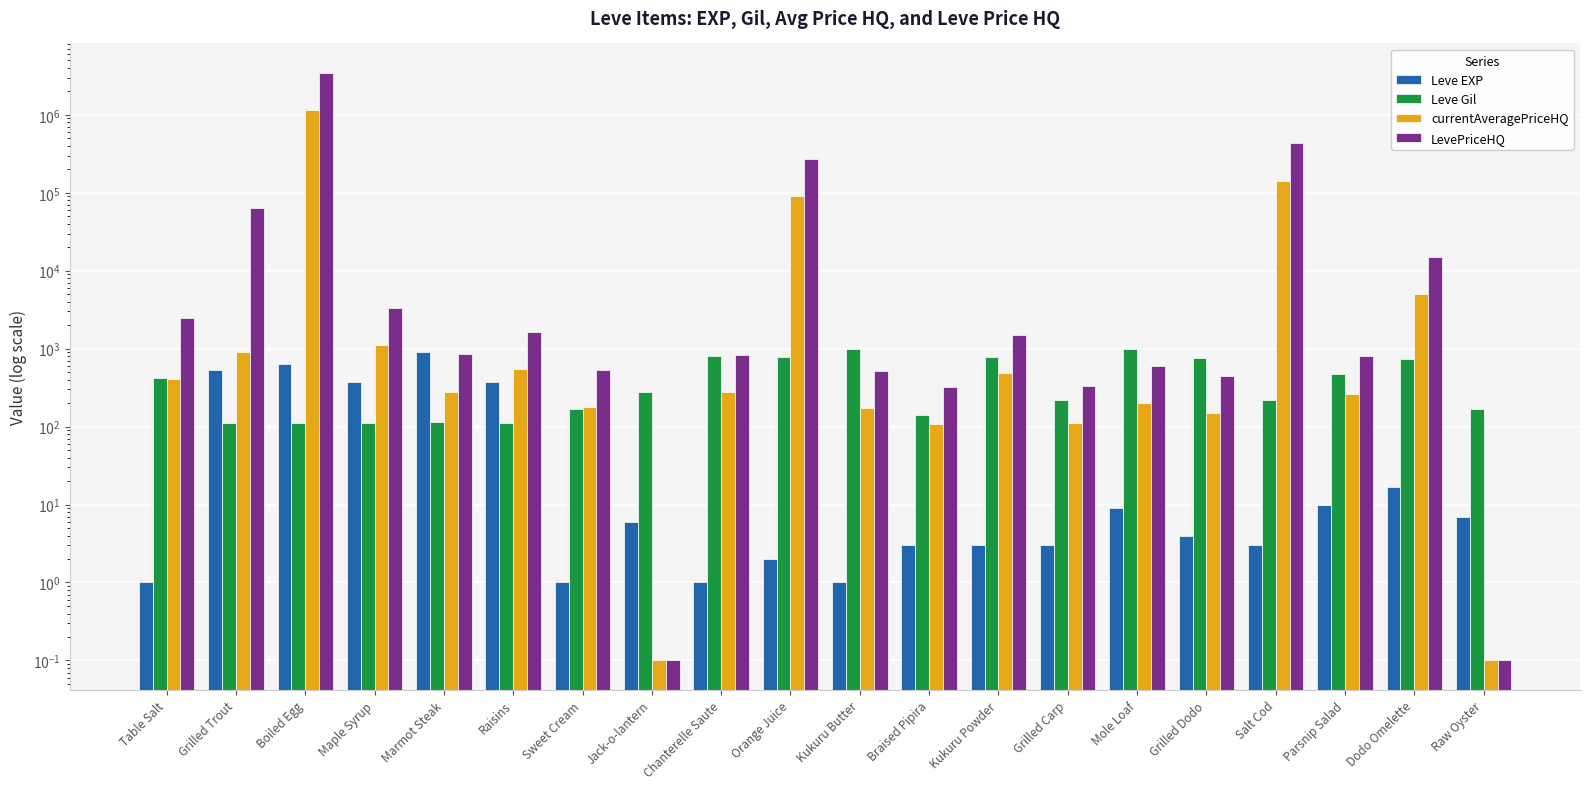

How many series are shown in this chart?

4